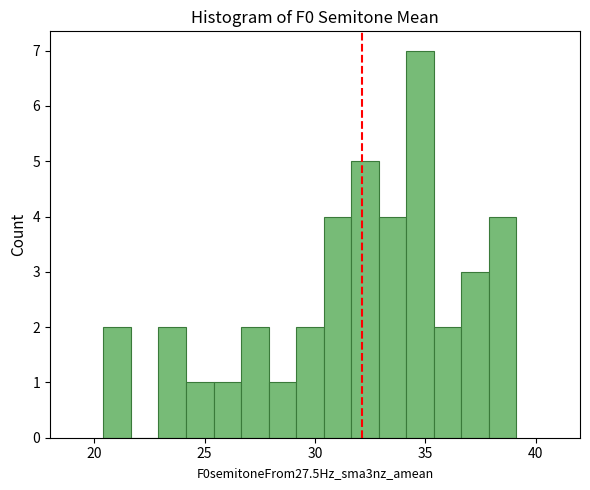

Around what value on the x-axis is the tallest bar? Give the approximate position of its centre, as read against the axis.

35.0